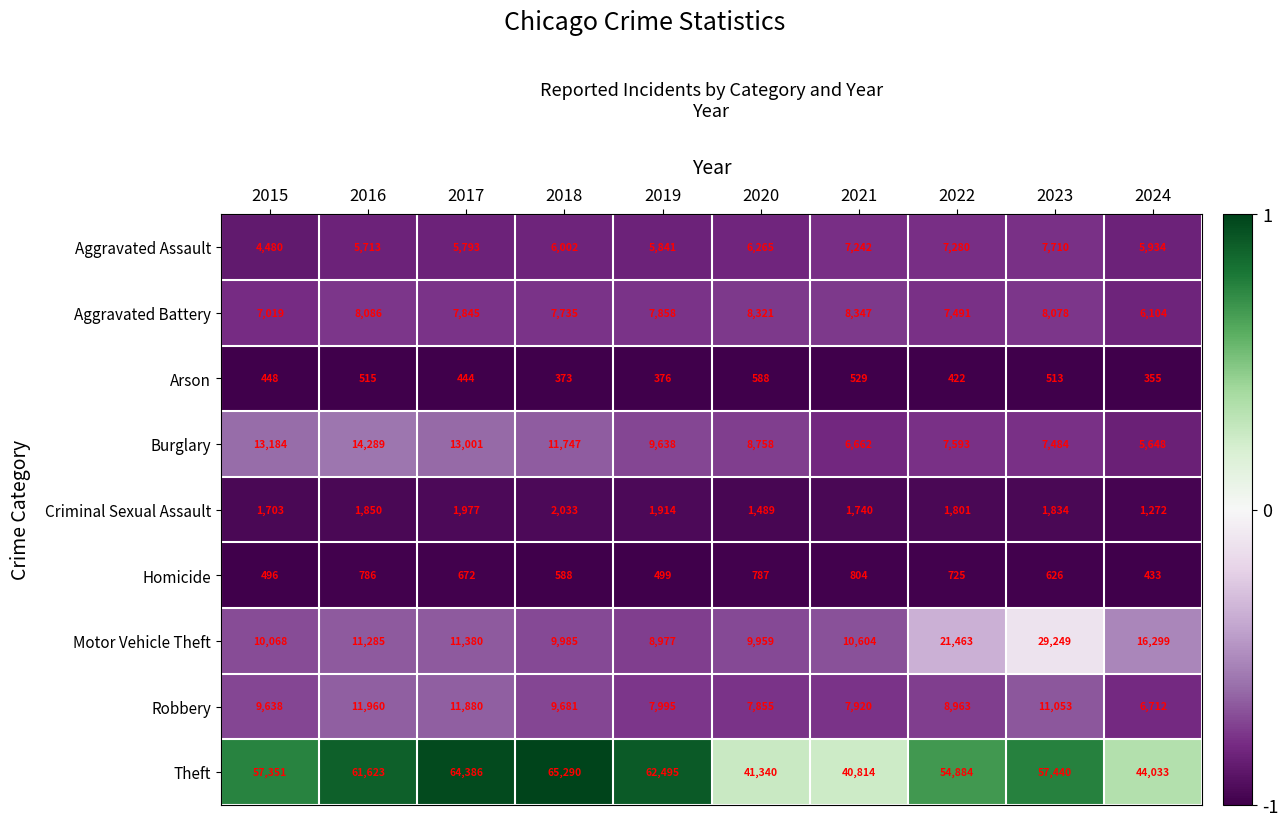

True or false: Theft has a value of 26792 at 2020.

False